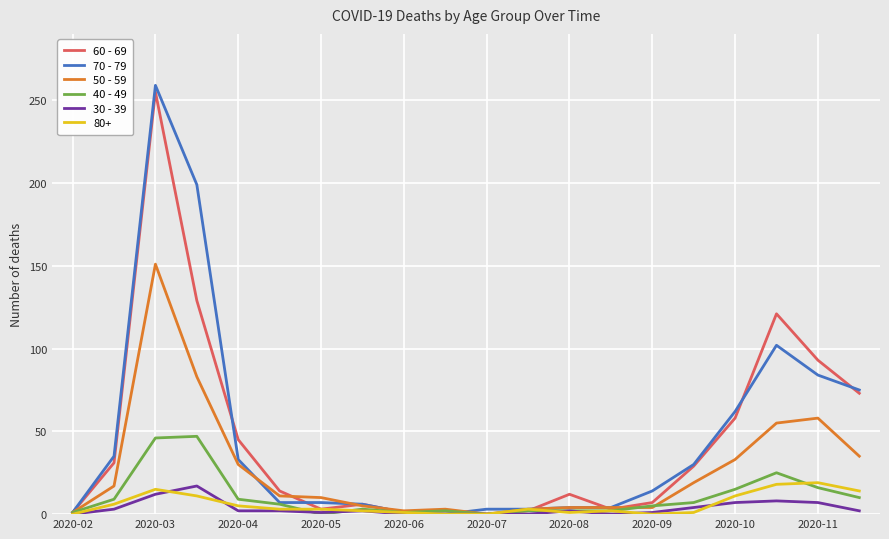

Which series has the largest range (max minus min)?

70 - 79